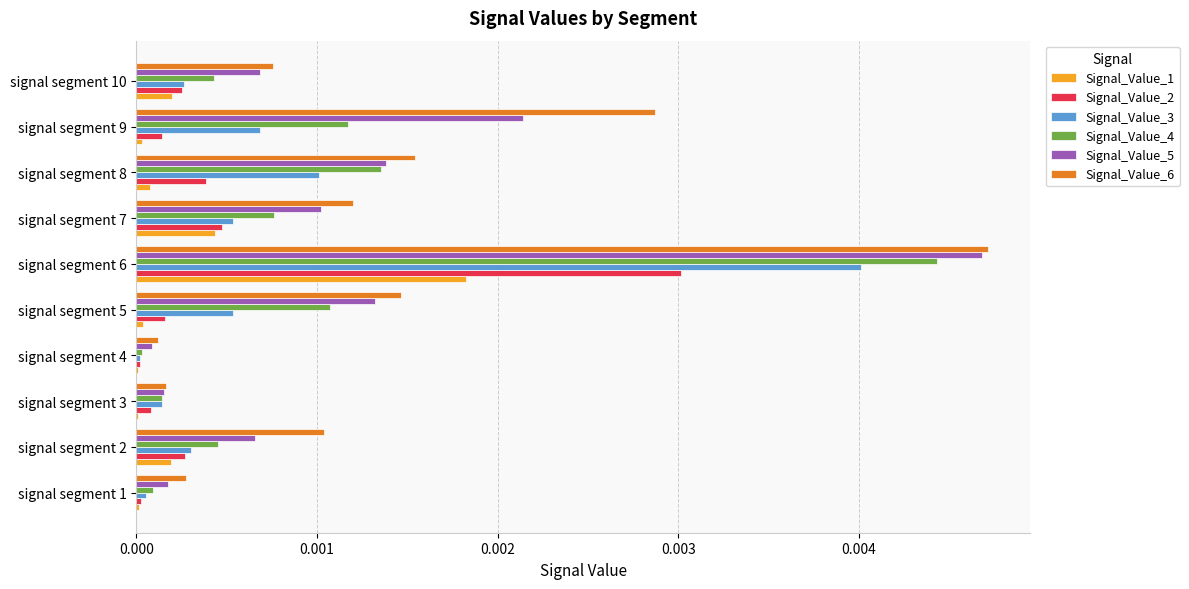

True or false: Signal_Value_2 has a value of 0.0 at signal segment 1.

True